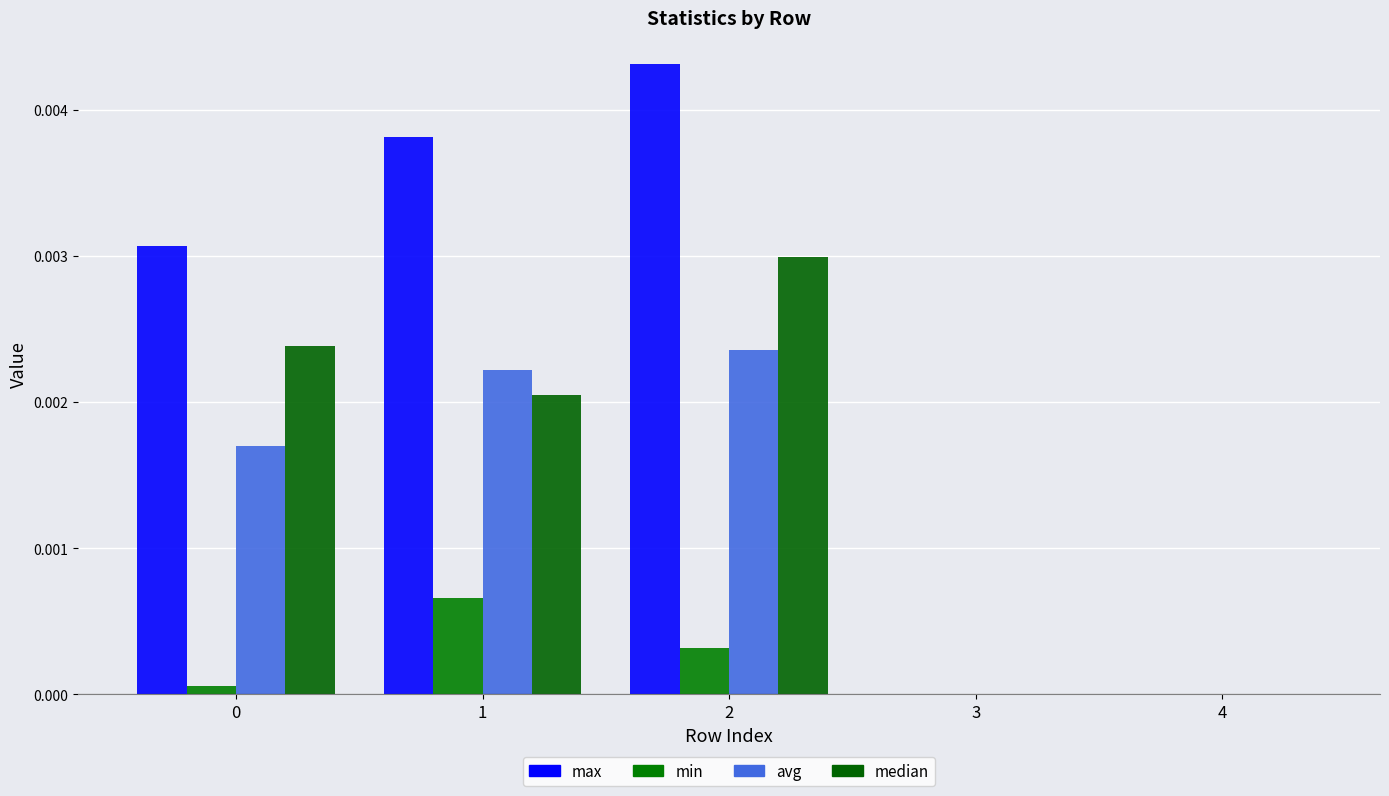

The value of max at 4 is 0.0. True or false?

False